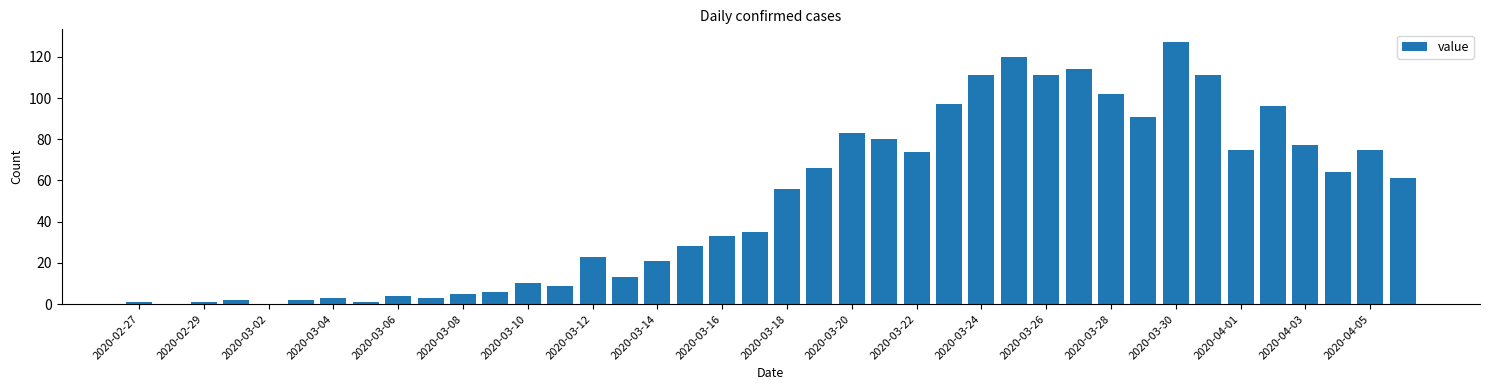

What is the sum of all values?

1991